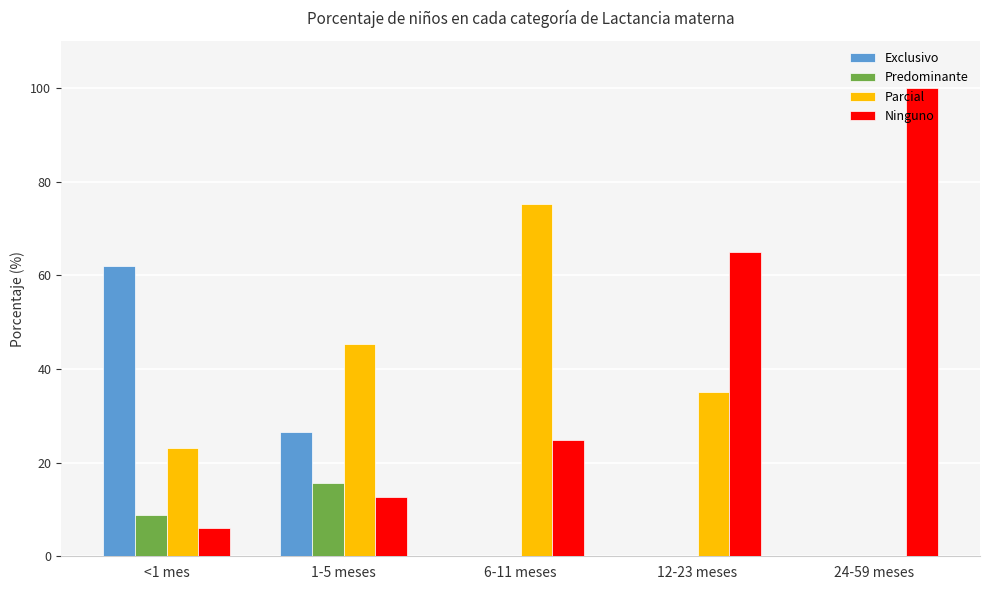

At which label is Exclusivo closest to 31?

1-5 meses